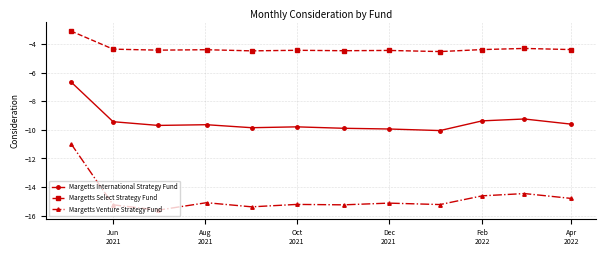

What is the difference between the maximum and minimum values in the Margetts Venture Strategy Fund series?

4.7